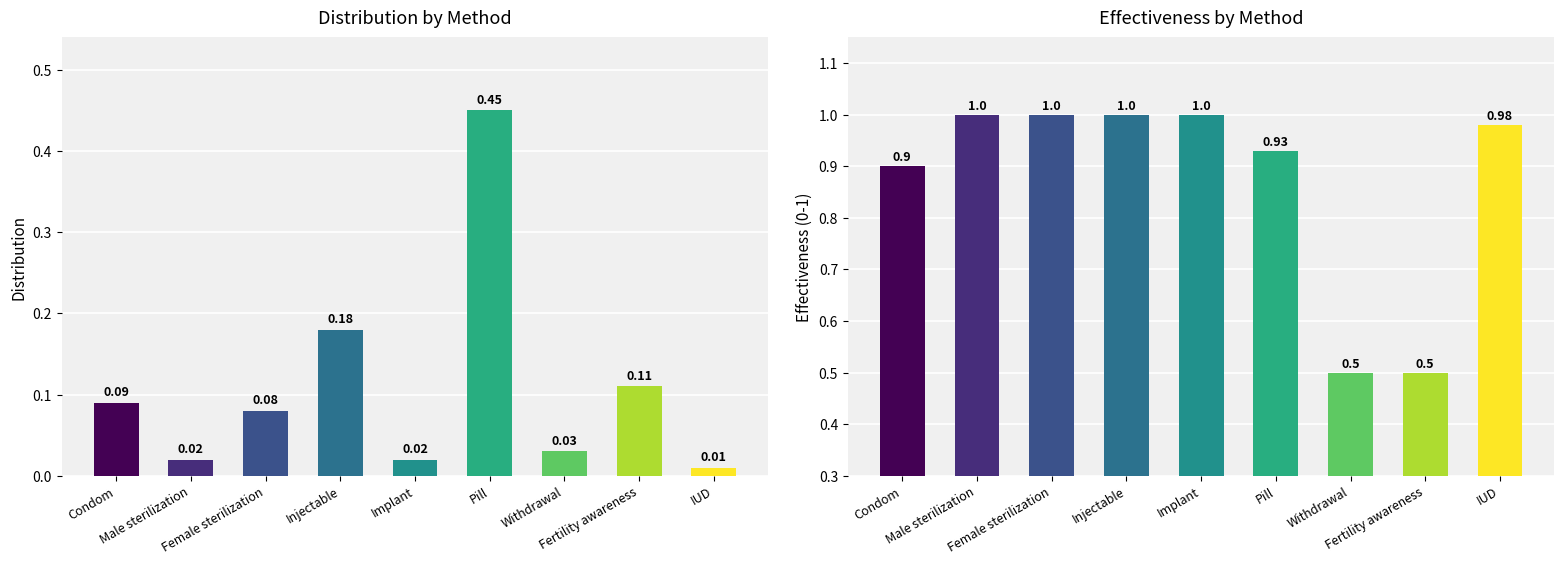

What is the sum of all Distribution values?

1.0